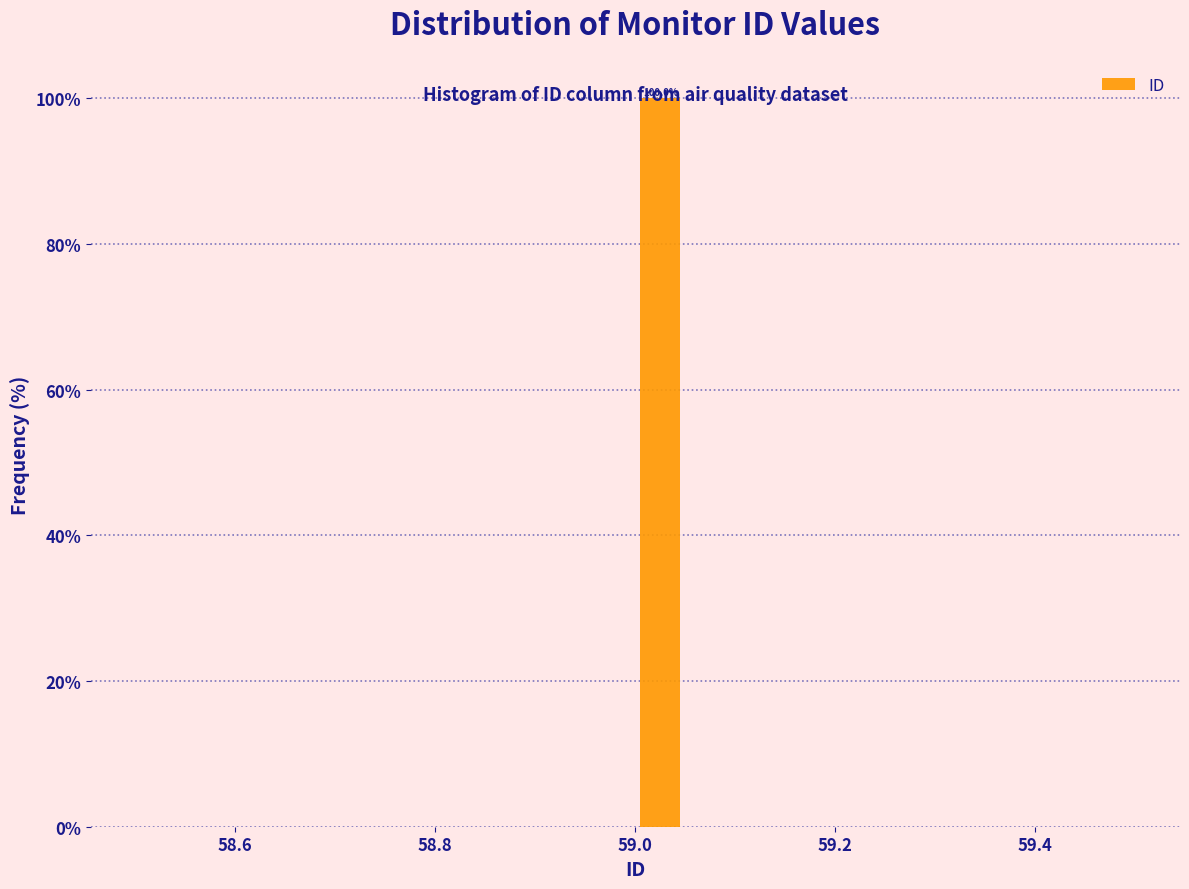

Around what value on the x-axis is the tallest bar? Give the approximate position of its centre, as read against the axis.

59.02